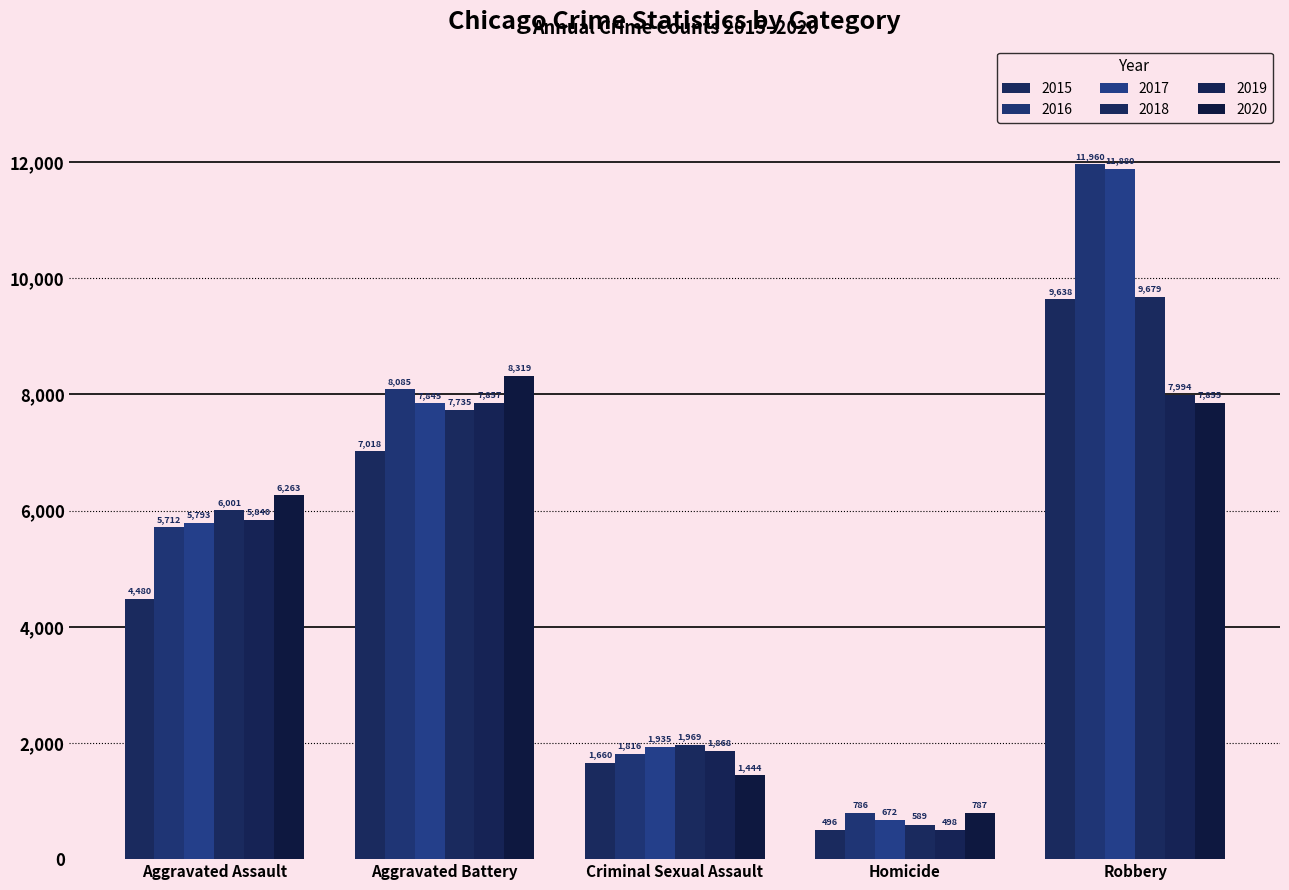

How many series are shown in this chart?

6